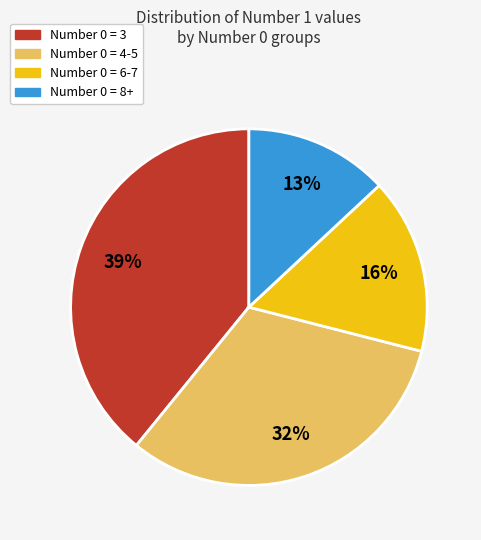

Is there any slice that represents more than half of the pie?

No